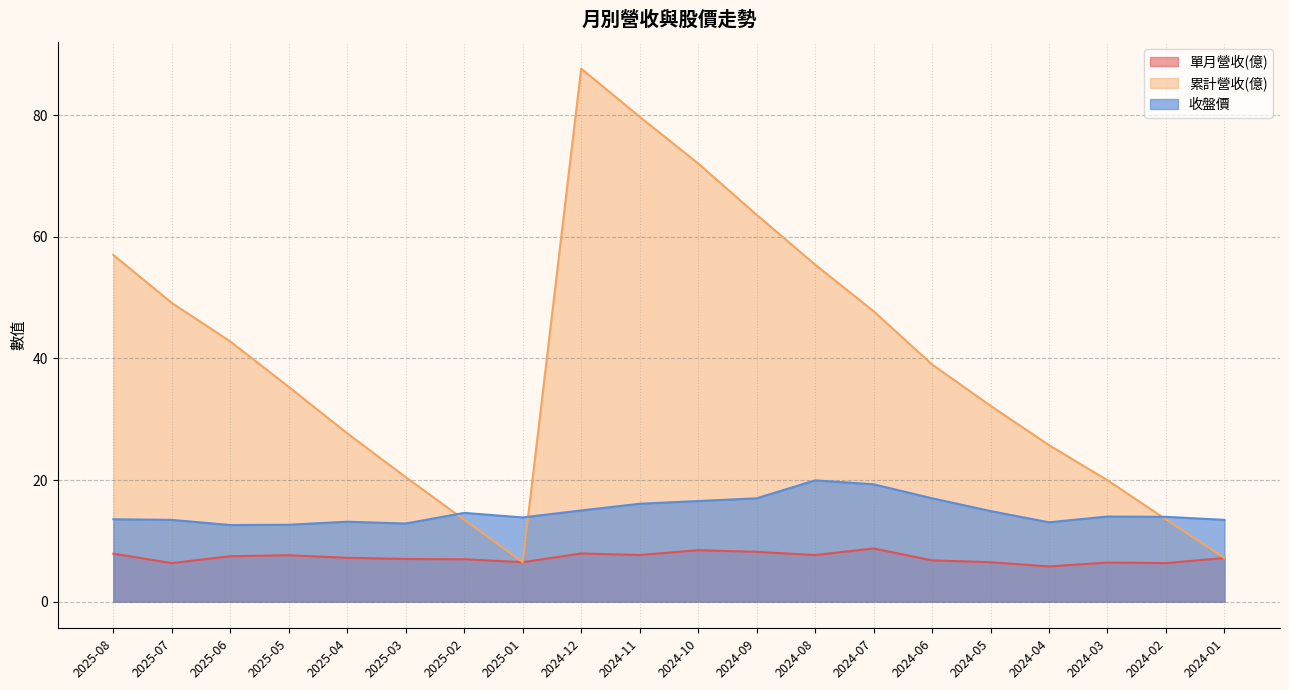

Is it true that 單月營收(億) equals 7.6 at 2025-05?

True